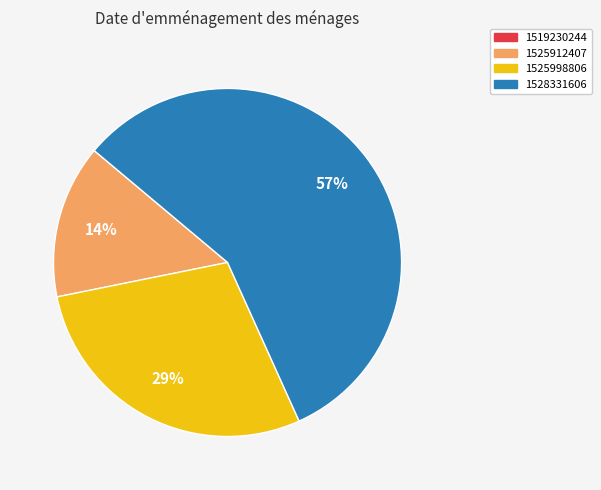

To the nearest percent, what is the average slice percentage?

33%